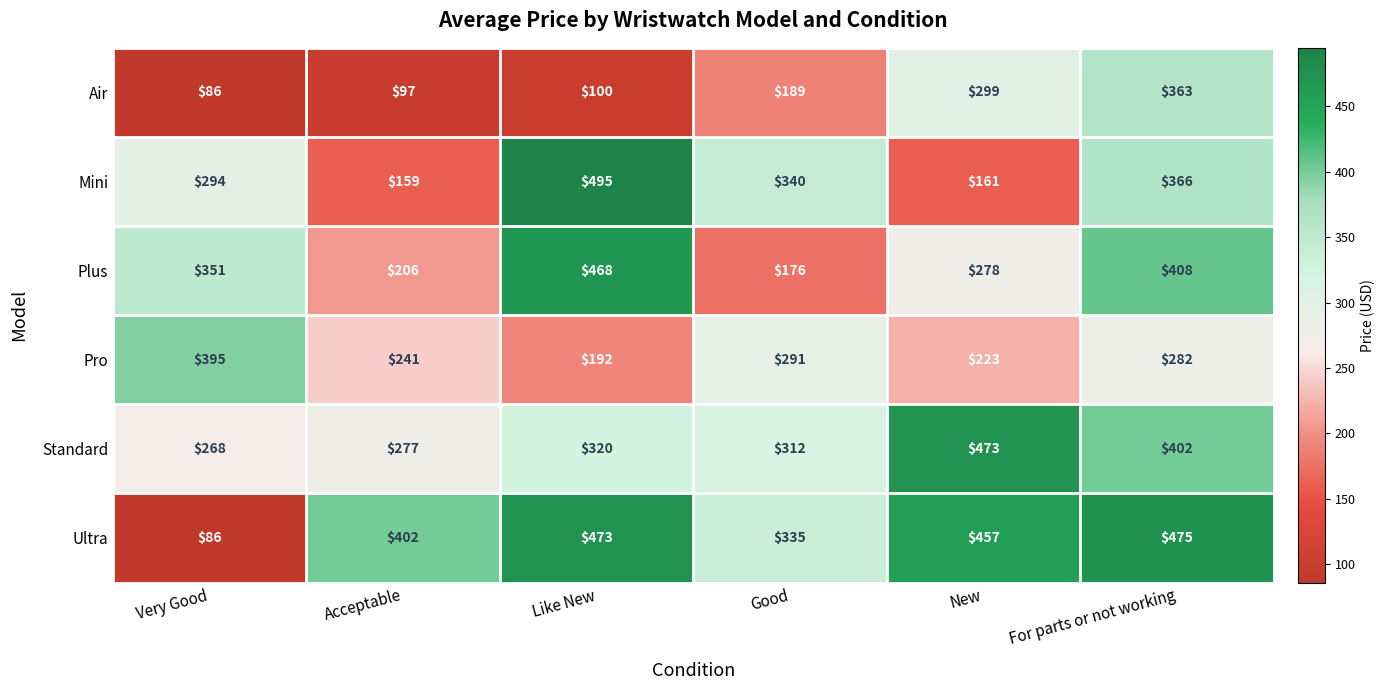

Which label corresponds to the smallest value in the chart?

Very Good